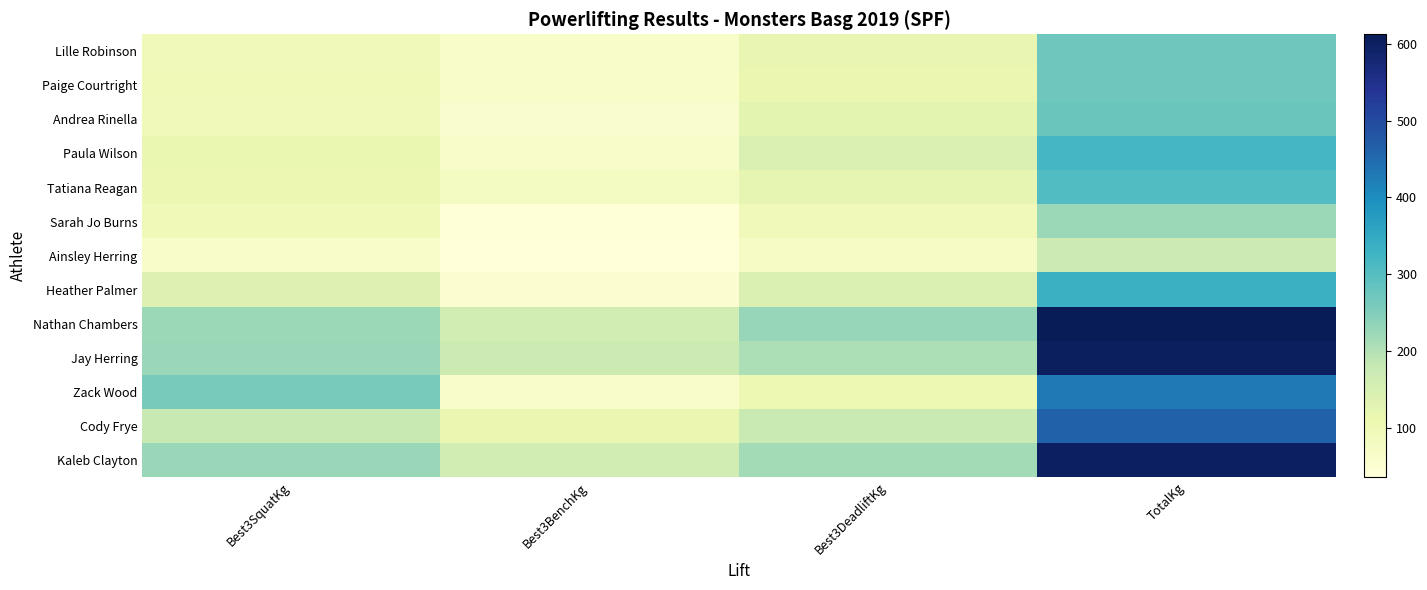

Reading right to left, what are all the values shown in this chart?

Lille Robinson: TotalKg=272.2	Best3DeadliftKg=115.7	Best3BenchKg=65.8	Best3SquatKg=90.7
Paige Courtright: TotalKg=272.2	Best3DeadliftKg=111.1	Best3BenchKg=65.8	Best3SquatKg=95.2
Andrea Rinella: TotalKg=276.7	Best3DeadliftKg=127.0	Best3BenchKg=56.7	Best3SquatKg=93.0
Paula Wilson: TotalKg=322.1	Best3DeadliftKg=145.2	Best3BenchKg=63.5	Best3SquatKg=113.4
Tatiana Reagan: TotalKg=306.2	Best3DeadliftKg=120.2	Best3BenchKg=77.1	Best3SquatKg=108.9
Sarah Jo Burns: TotalKg=224.5	Best3DeadliftKg=90.7	Best3BenchKg=38.6	Best3SquatKg=95.2
Ainsley Herring: TotalKg=170.1	Best3DeadliftKg=70.3	Best3BenchKg=36.3	Best3SquatKg=63.5
Heather Palmer: TotalKg=333.4	Best3DeadliftKg=145.2	Best3BenchKg=49.9	Best3SquatKg=138.3
Nathan Chambers: TotalKg=612.4	Best3DeadliftKg=229.1	Best3BenchKg=158.8	Best3SquatKg=224.5
Jay Herring: TotalKg=603.3	Best3DeadliftKg=206.4	Best3BenchKg=170.1	Best3SquatKg=226.8
Zack Wood: TotalKg=428.6	Best3DeadliftKg=106.6	Best3BenchKg=61.2	Best3SquatKg=260.8
Cody Frye: TotalKg=462.7	Best3DeadliftKg=174.6	Best3BenchKg=111.1	Best3SquatKg=176.9
Kaleb Clayton: TotalKg=601.0	Best3DeadliftKg=215.5	Best3BenchKg=158.8	Best3SquatKg=226.8